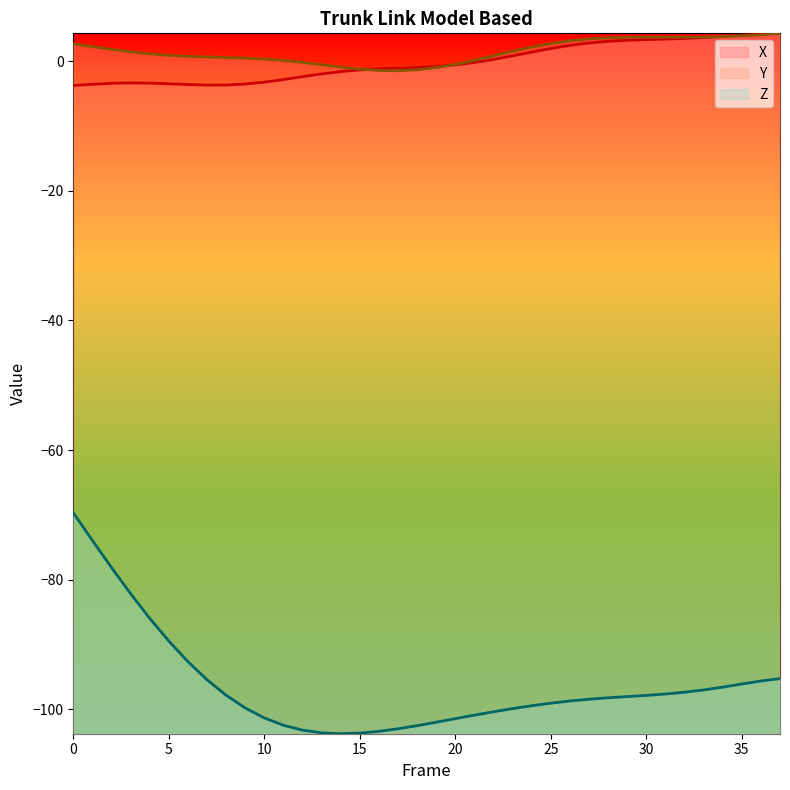

Where is the first local minimum for X?

7